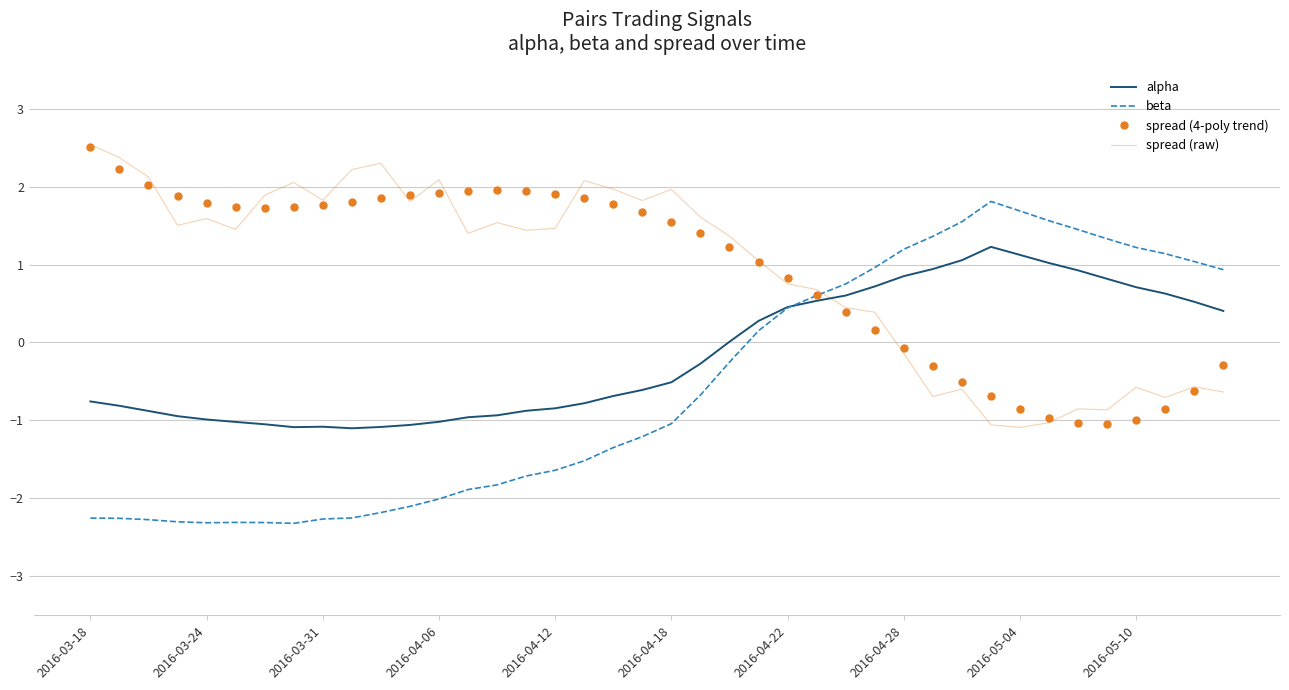

True or false: spread (4-poly trend) and alpha cross at least once.

True